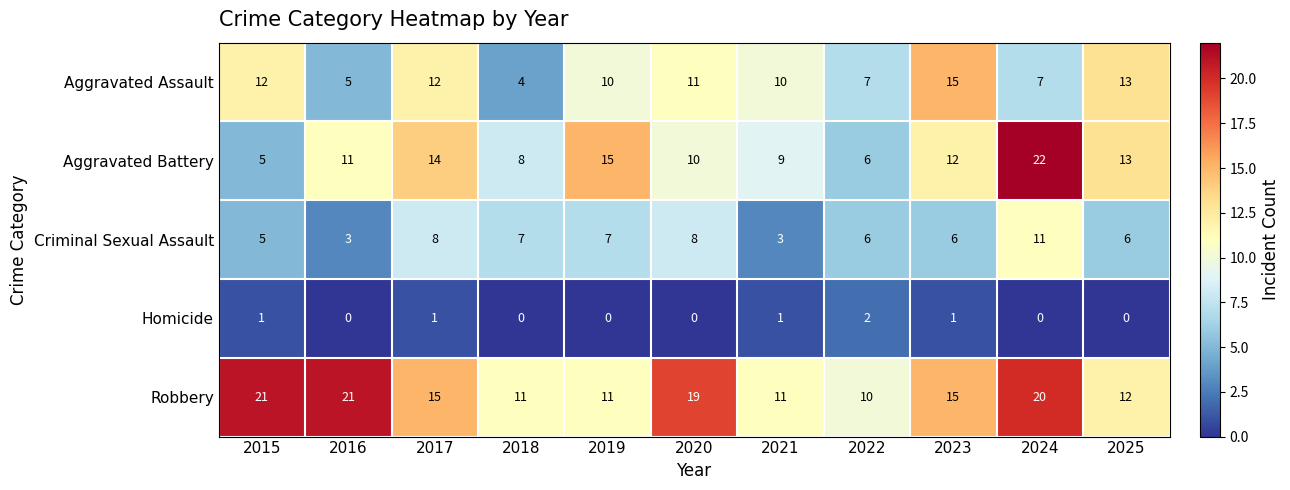

The Homicide series shows 0 at 2025. True or false?

True